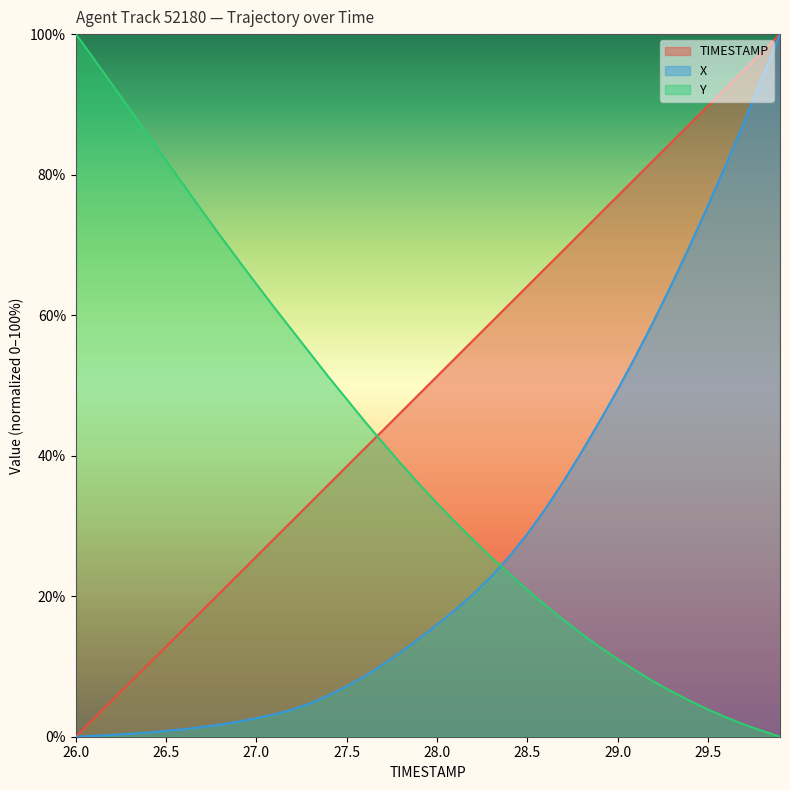

What is the difference between the highest and lowest values at 28.3?

36.2